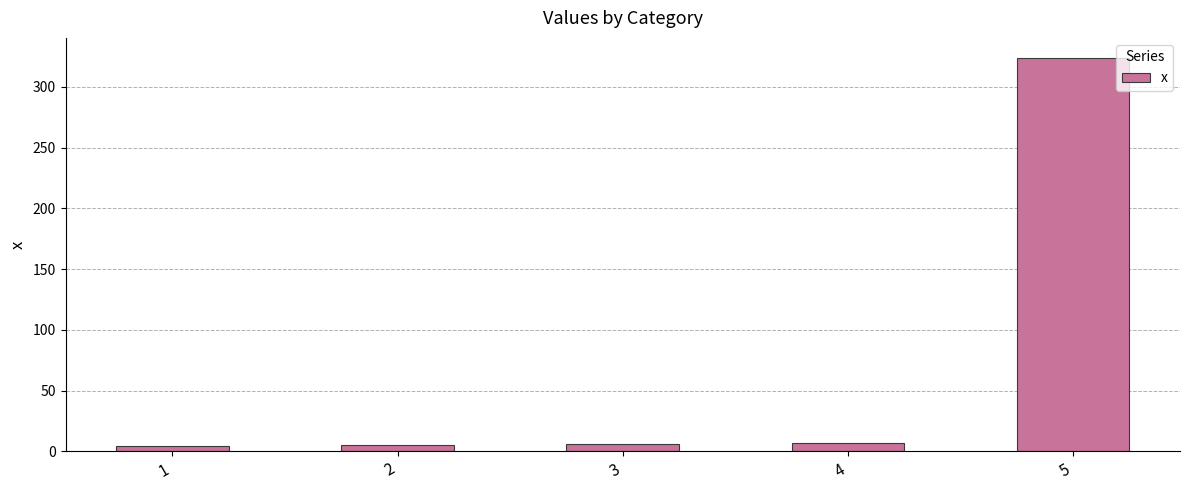

What is the value of the 4th bar from the left?

7